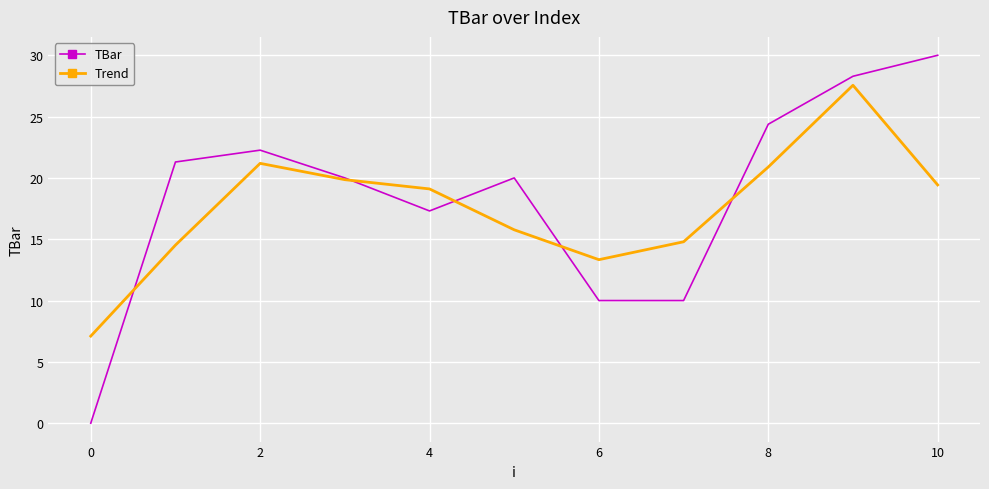

What is the lowest value of the Trend series?

7.1